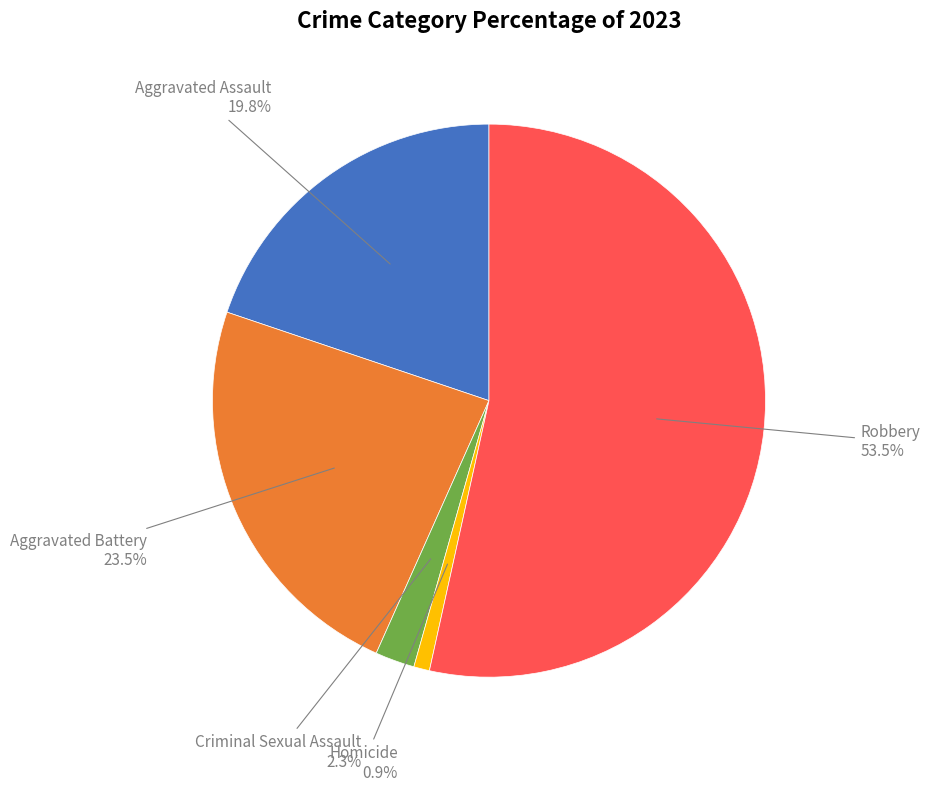

Is there any slice that represents more than half of the pie?

Yes